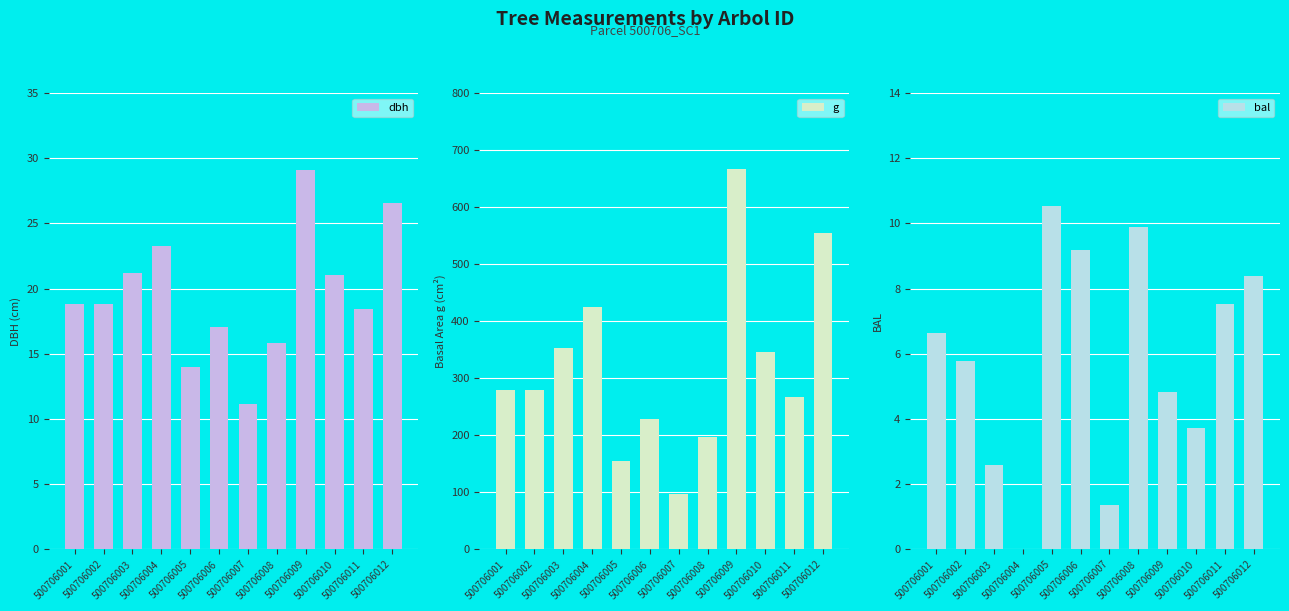

Reading left to right, what are all the values shown in this chart?

dbh: 500706001=18.8	500706002=18.9	500706003=21.2	500706004=23.2	500706005=14.0	500706006=17.0	500706007=11.2	500706008=15.8	500706009=29.1	500706010=21.0	500706011=18.4	500706012=26.6
g: 500706001=278.5	500706002=278.9	500706003=353.7	500706004=424.1	500706005=154.3	500706006=228.2	500706007=97.7	500706008=196.8	500706009=666.1	500706010=346.7	500706011=266.5	500706012=554.5
bal: 500706001=6.7	500706002=5.8	500706003=2.6	500706004=0.0	500706005=10.5	500706006=9.2	500706007=1.4	500706008=9.9	500706009=4.8	500706010=3.7	500706011=7.5	500706012=8.4